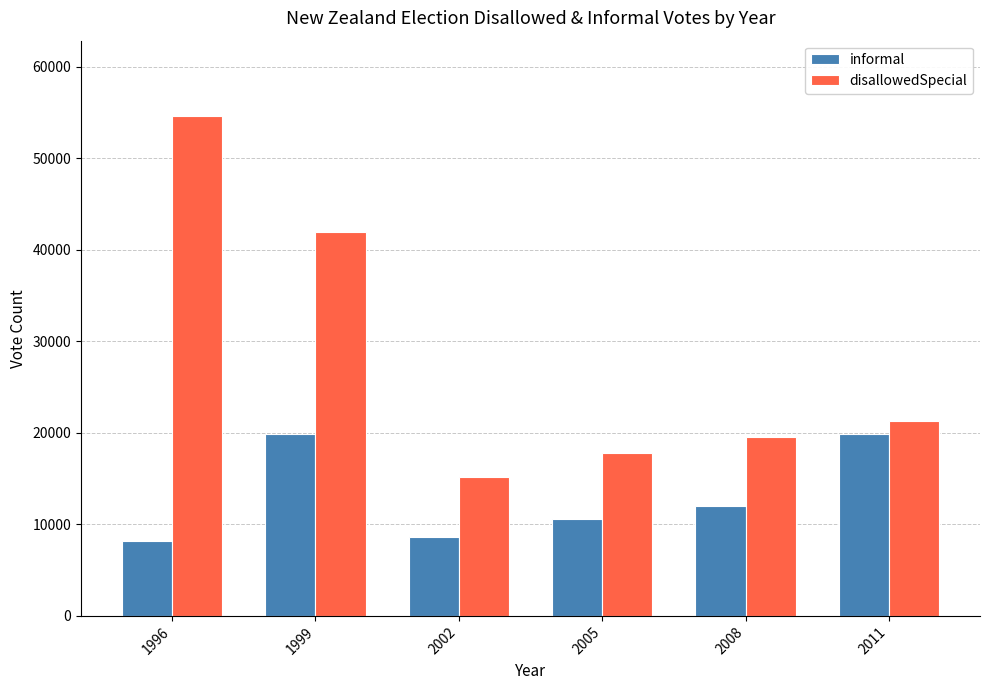

Between 1996 and 2002, which series saw the biggest shift?

disallowedSpecial